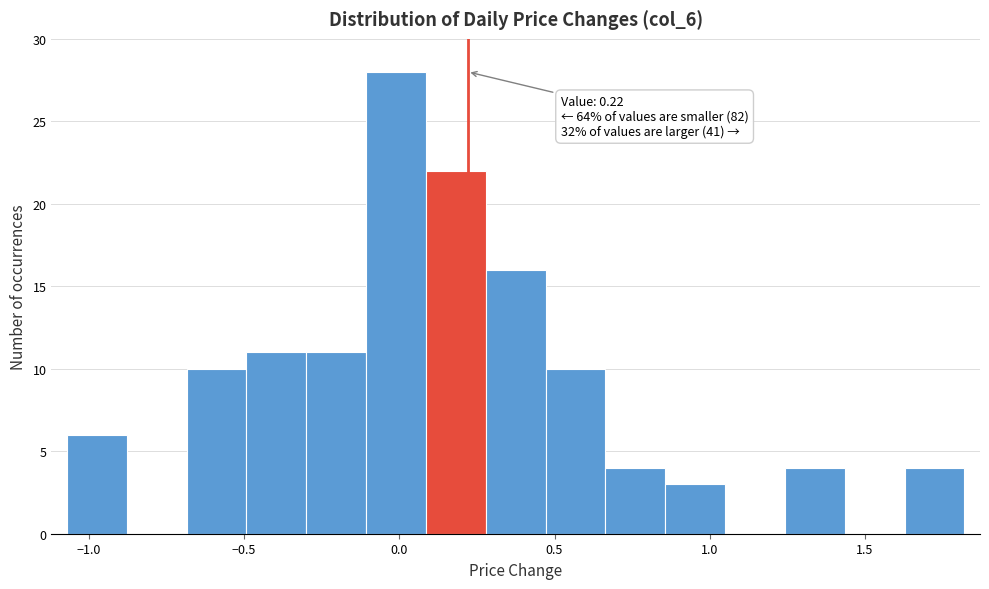

Around what value on the x-axis is the tallest bar? Give the approximate position of its centre, as read against the axis.

0.00